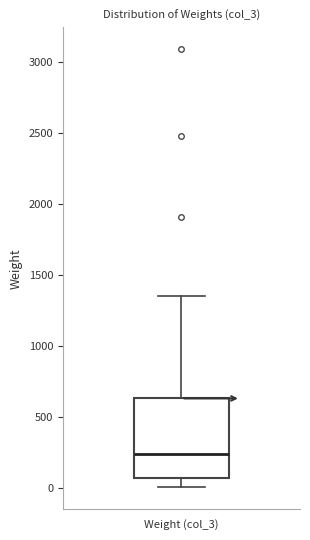

Transcribe this box plot: give where the median line is, the range the box spans, and where the two whiskers end, as read against the y-axis. The values are not printed on the chart, so give them approximately, as read against the axis.

median 250, box 50 to 650, whiskers 0 to 1350